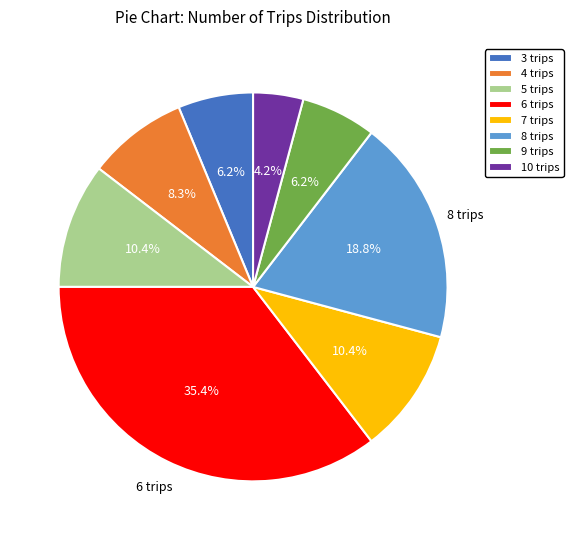

Is the sum of 8 trips and 3 trips greater than half?

No